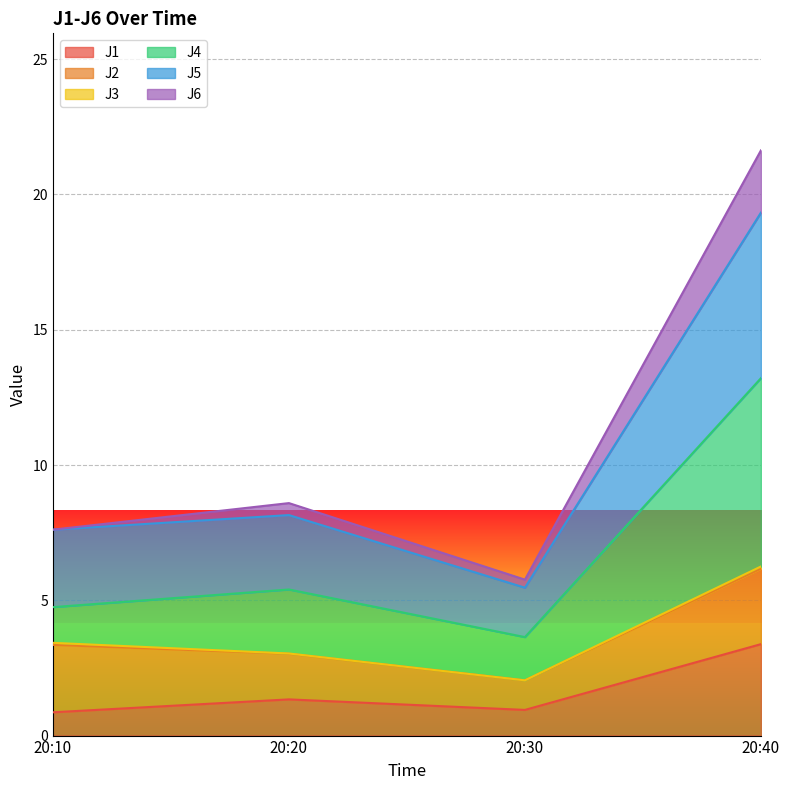

What is the minimum value for J1?

0.9